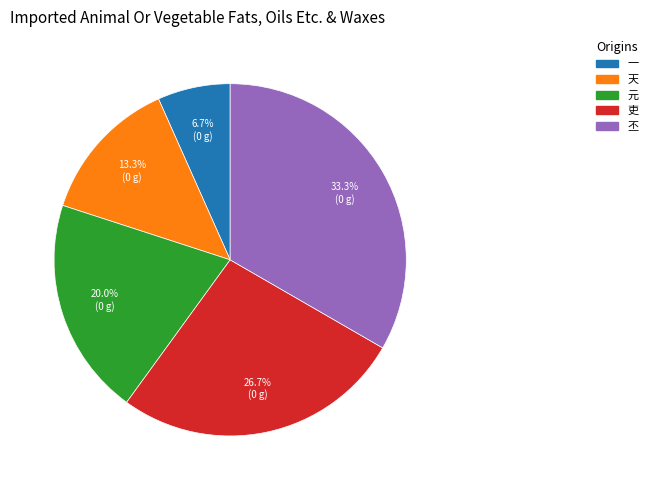

Which slice is the smallest?

一